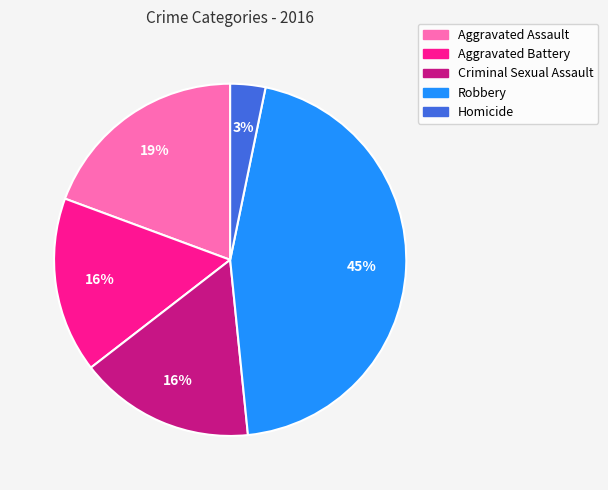

To the nearest percent, what is the difference between the largest and smallest slice percentages?

42%